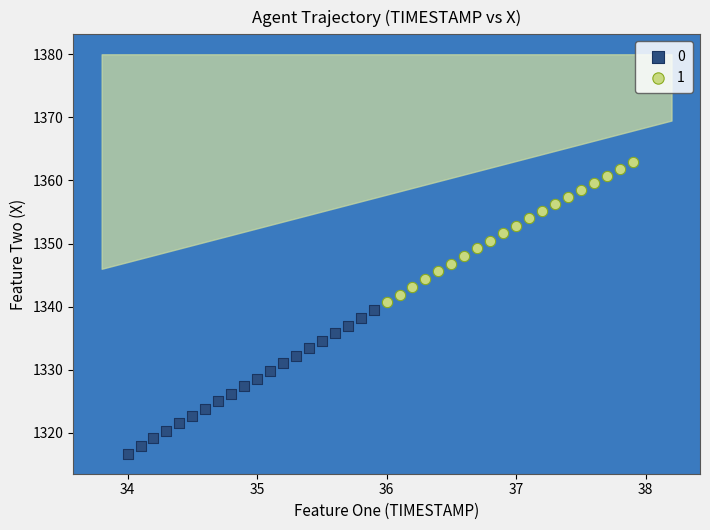

What are all the series names shown in the legend?

0, 1